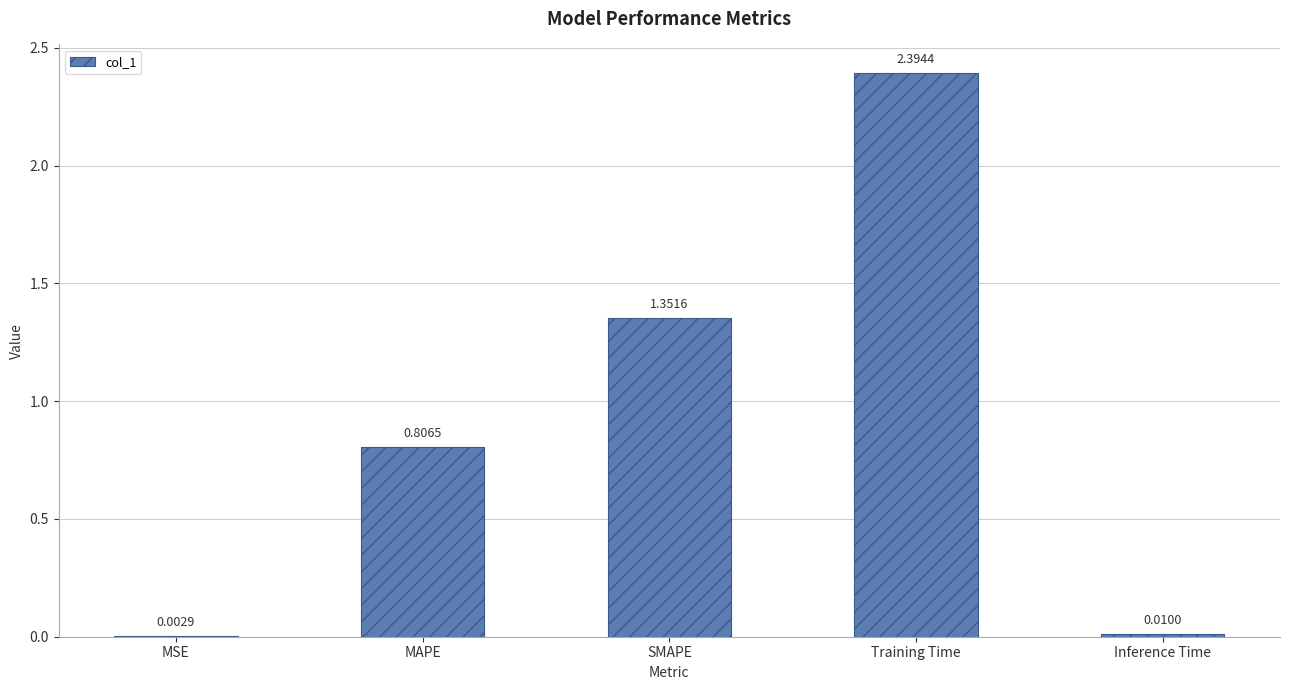

Between Inference Time and MAPE, which is larger?

MAPE